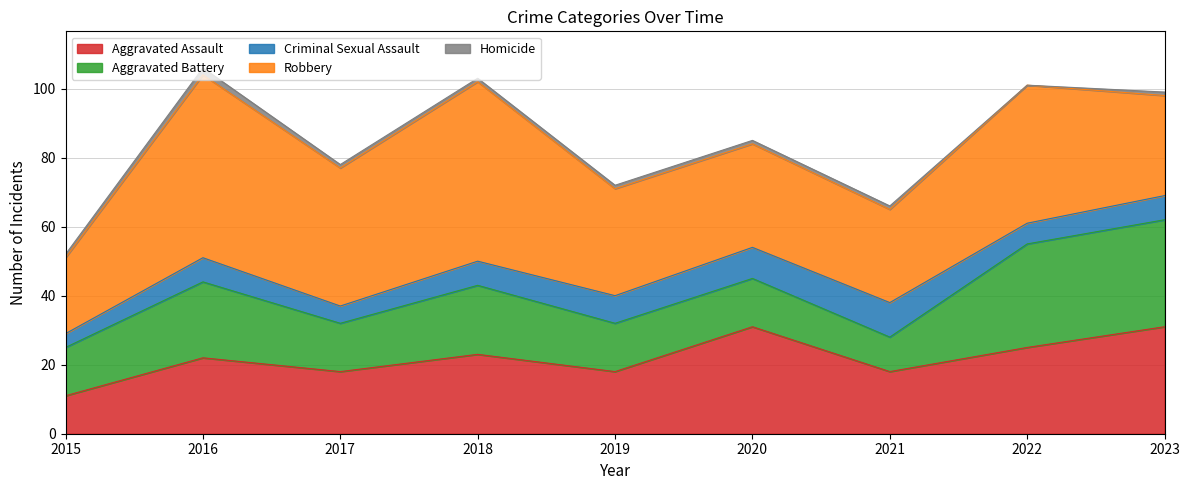

What value does the Aggravated Assault series have at 2019, to the nearest 10?

20